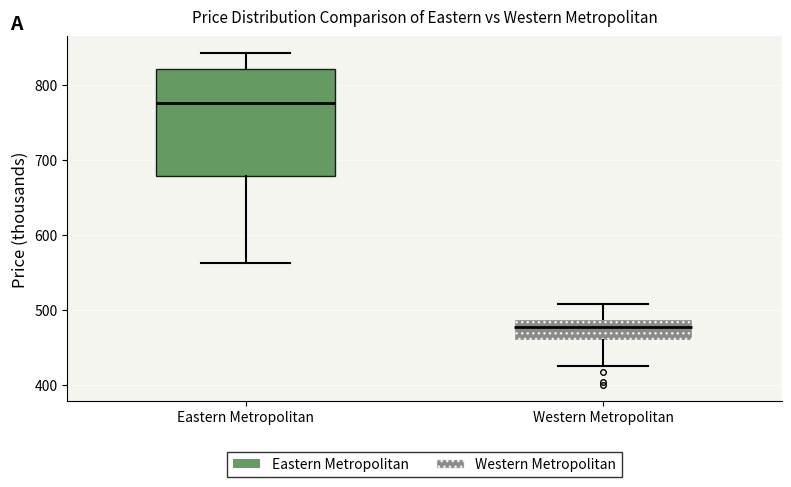

Reading left to right, read every box against the y-axis: the position of its median line, the range the box covers, and the ends of its whiskers. The values are not printed on the chart, so give them approximately, as read against the axis.

Eastern Metropolitan: median 780, box 680 to 820, whiskers 560 to 840
Western Metropolitan: median 480, box 460 to 490, whiskers 430 to 510